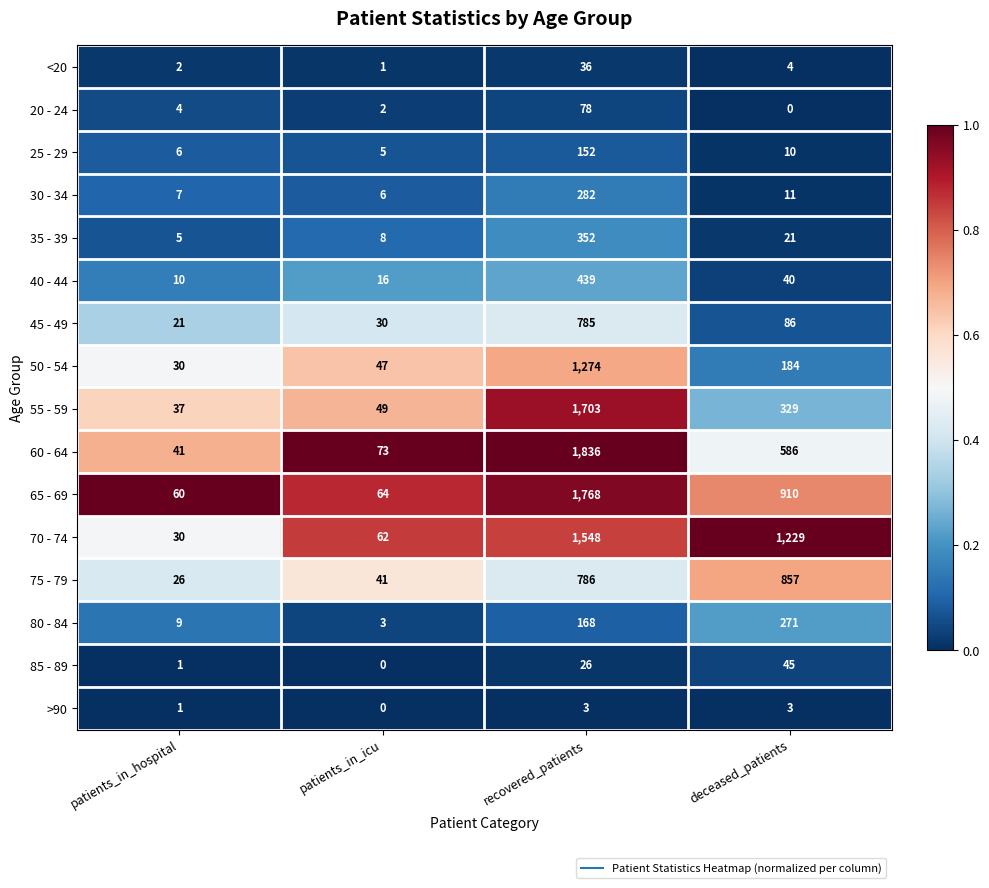

What is the highest value of the 80 - 84 series?

271